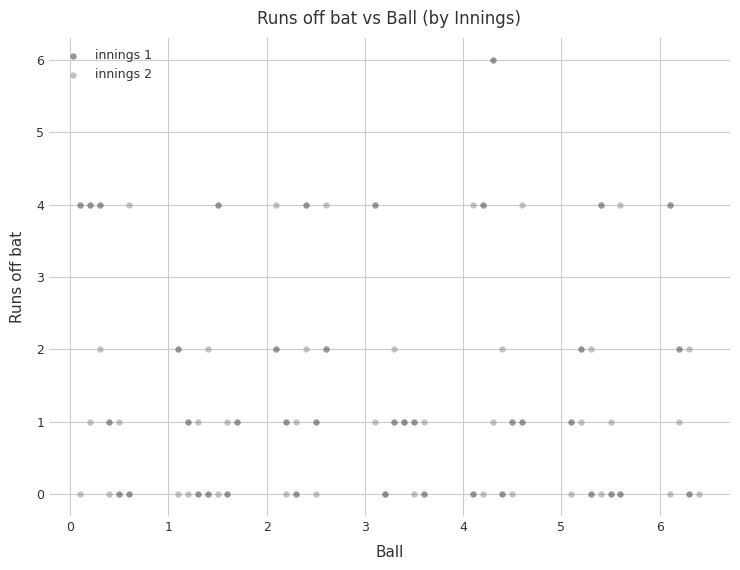

Which series contains the highest Y value?

innings 1